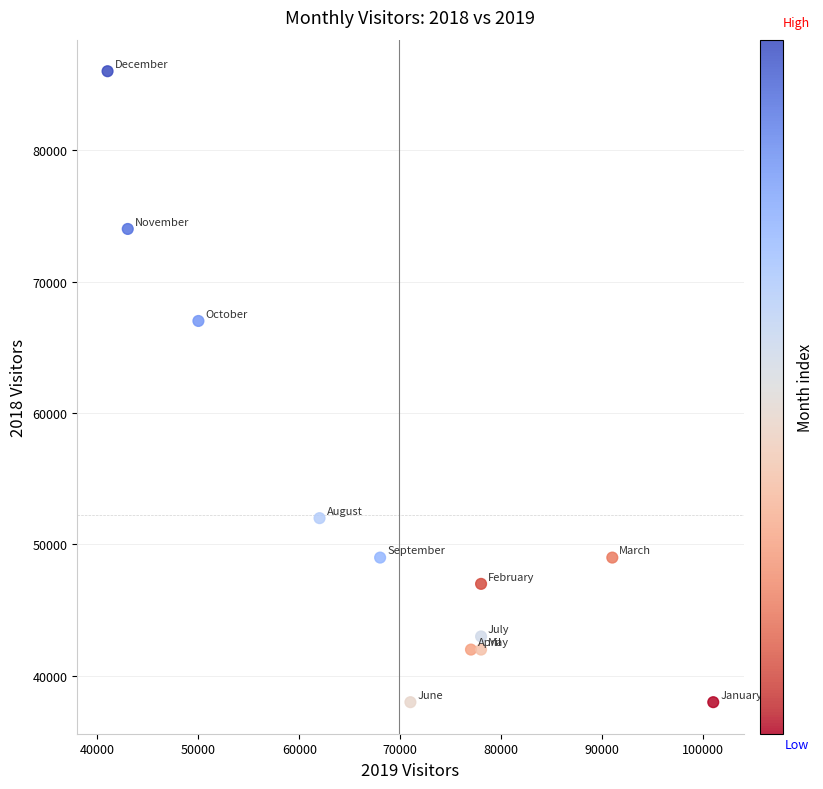

What Y value in the scatter plot is closest to 62000?

67000